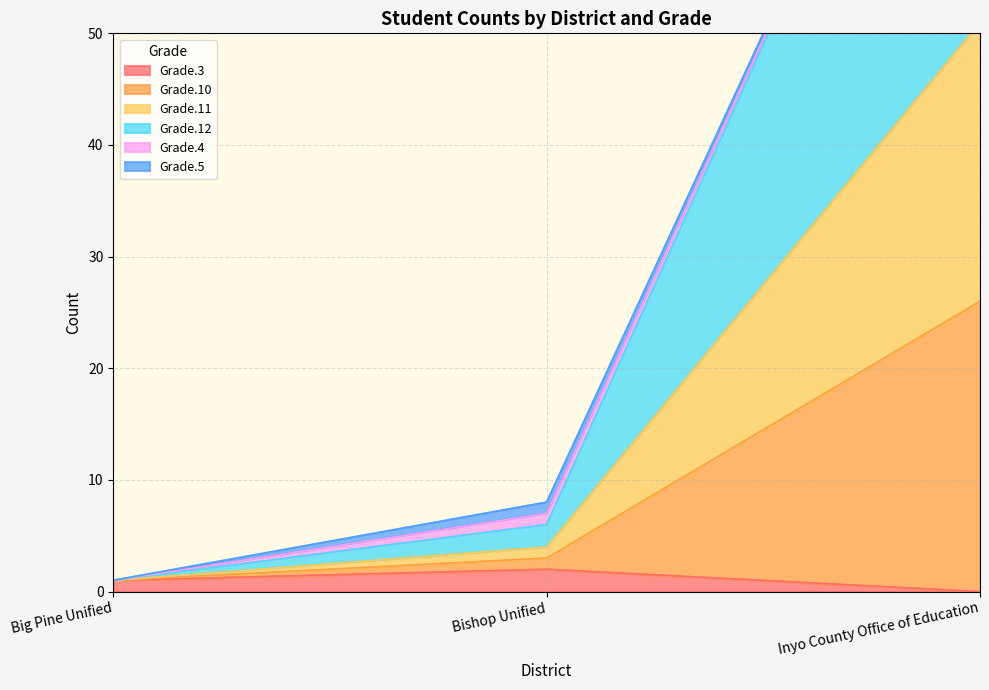

Is it true that Grade.3 equals 1 at Big Pine Unified?

True